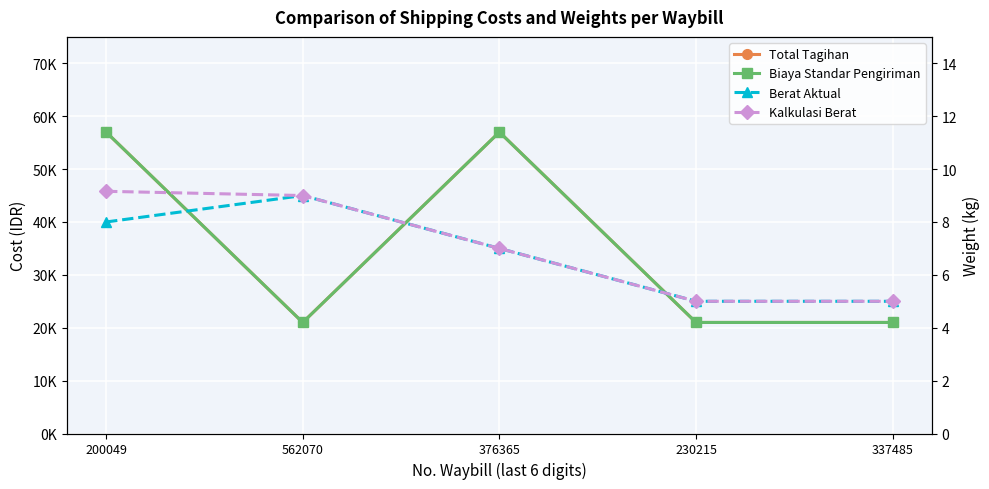

What is the average value of the Berat Aktual series?

6.8